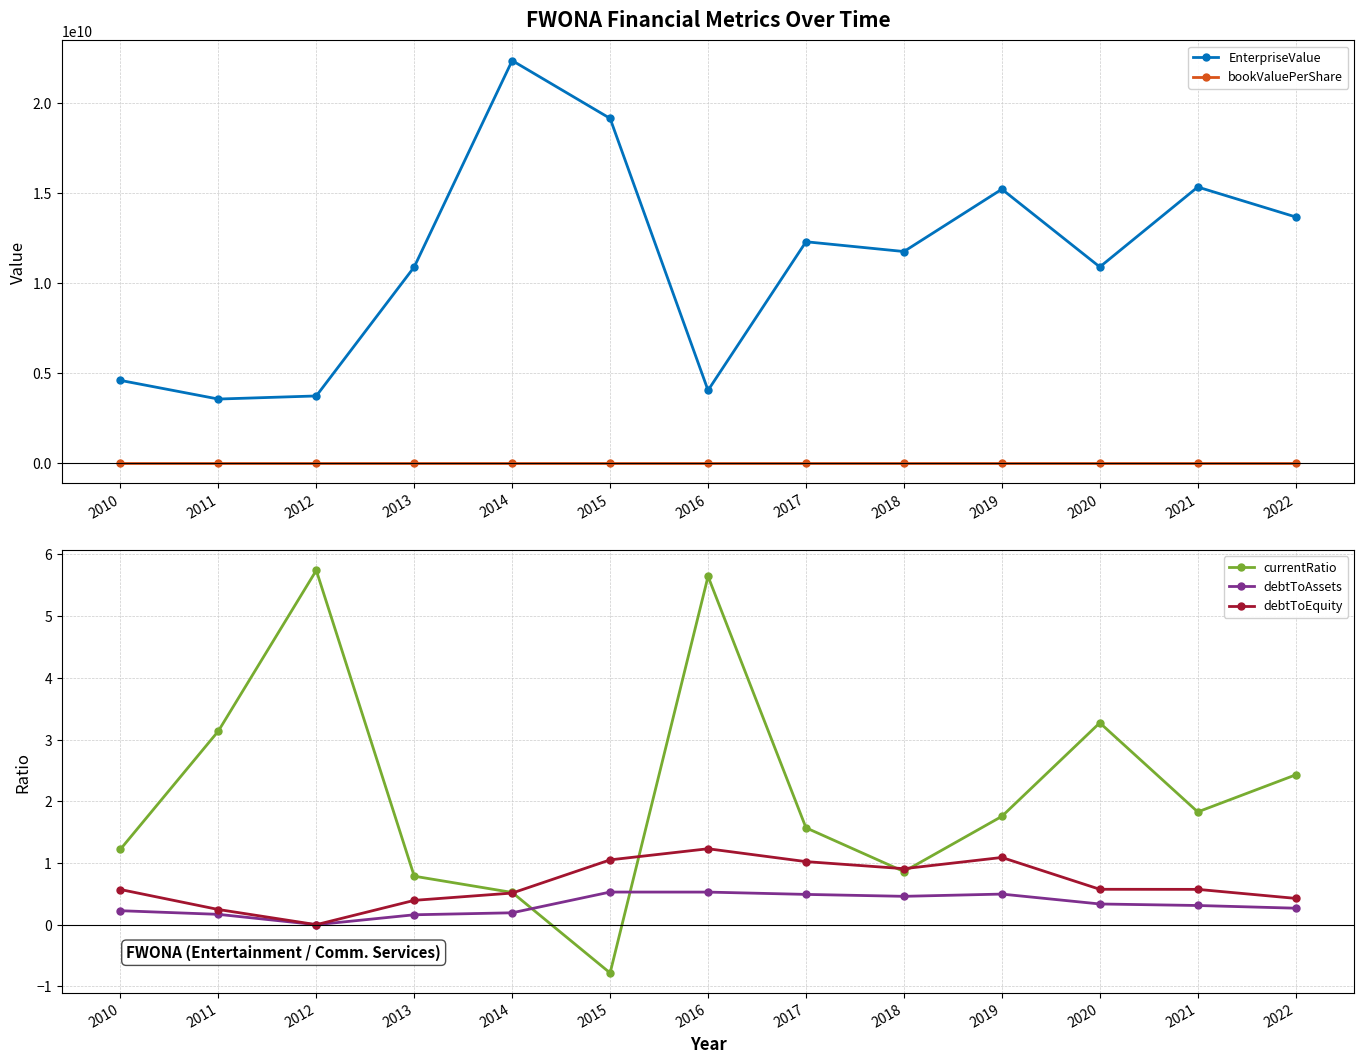

What is the difference between the second highest and second lowest values in the bookValuePerShare series?

22.0